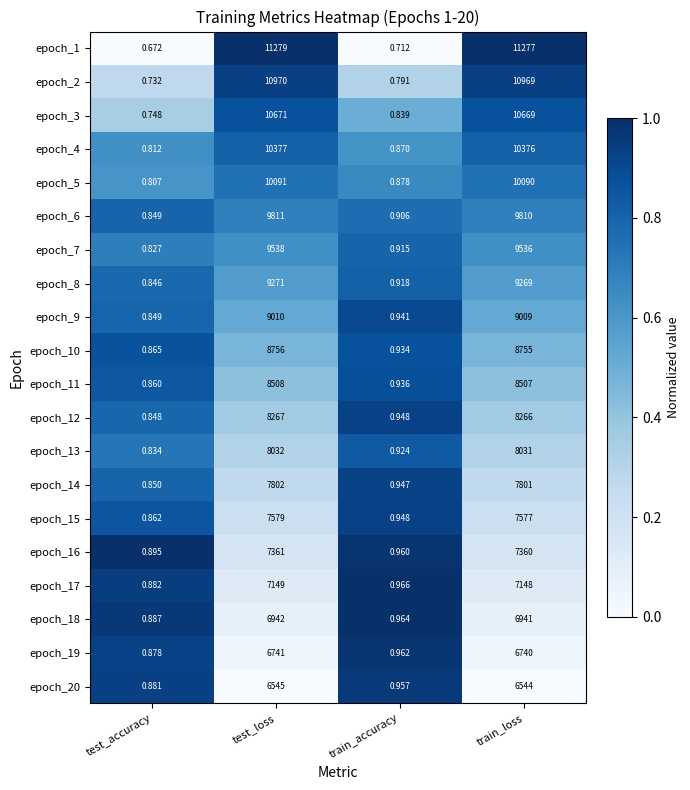

List the labels in order of epoch_10 value, largest first.

test_loss, train_loss, train_accuracy, test_accuracy